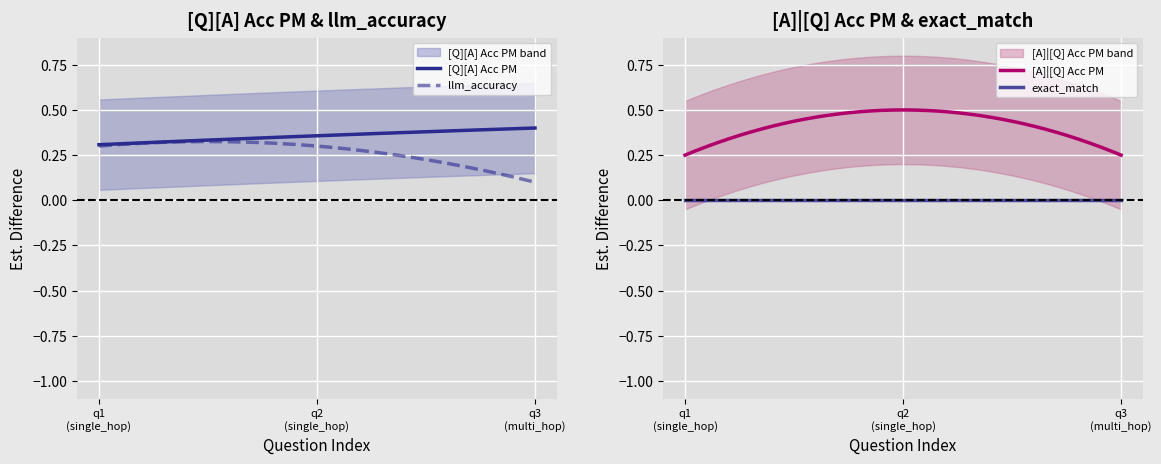

Which series has the widest spread of values?

[A]|[Q] Acc PM